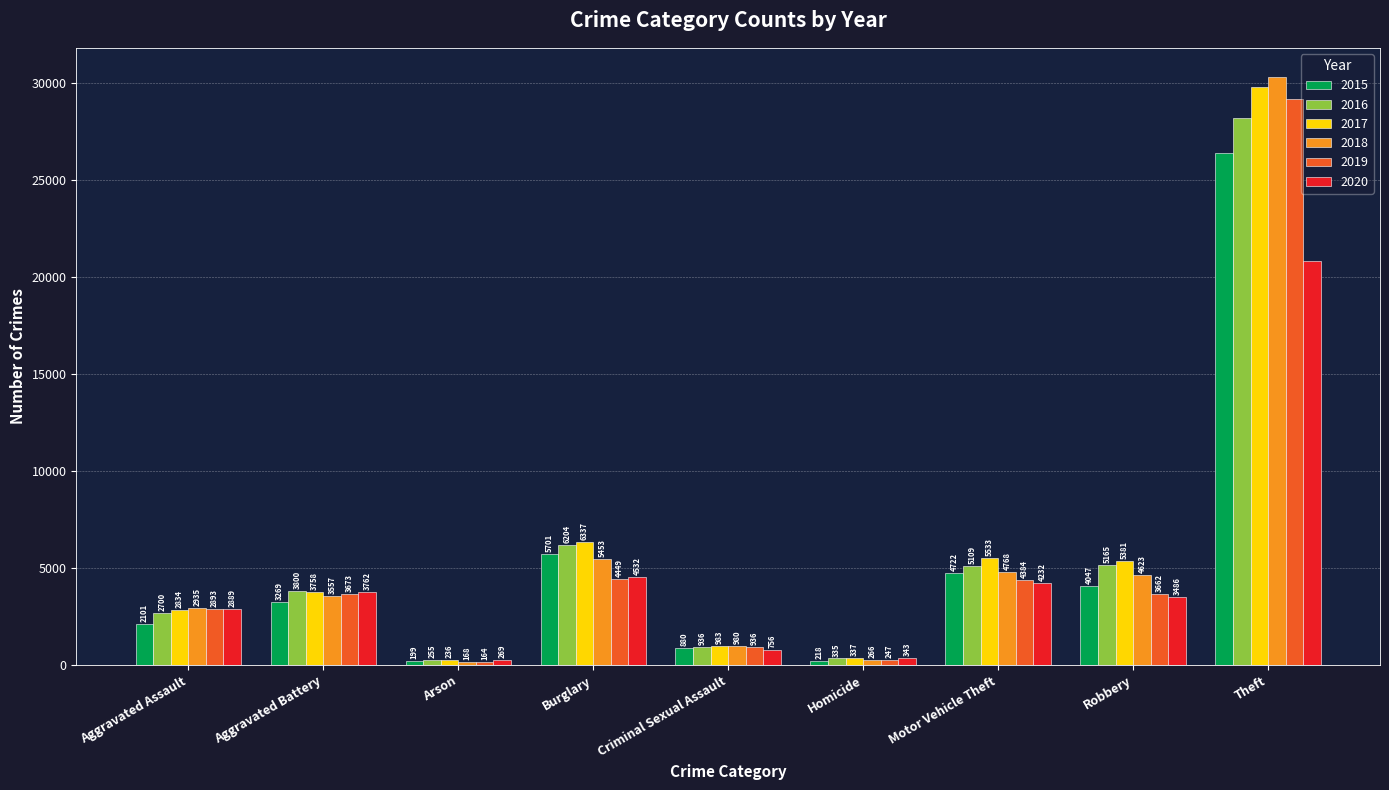

Reading left to right, extract all data points from this chart.

2015: Aggravated Assault=2101	Aggravated Battery=3269	Arson=199	Burglary=5701	Criminal Sexual Assault=880	Homicide=218	Motor Vehicle Theft=4722	Robbery=4047	Theft=26394
2016: Aggravated Assault=2700	Aggravated Battery=3800	Arson=255	Burglary=6204	Criminal Sexual Assault=936	Homicide=335	Motor Vehicle Theft=5109	Robbery=5165	Theft=28158
2017: Aggravated Assault=2834	Aggravated Battery=3758	Arson=236	Burglary=6337	Criminal Sexual Assault=983	Homicide=337	Motor Vehicle Theft=5533	Robbery=5381	Theft=29790
2018: Aggravated Assault=2935	Aggravated Battery=3557	Arson=168	Burglary=5453	Criminal Sexual Assault=980	Homicide=266	Motor Vehicle Theft=4768	Robbery=4623	Theft=30281
2019: Aggravated Assault=2893	Aggravated Battery=3673	Arson=164	Burglary=4449	Criminal Sexual Assault=936	Homicide=247	Motor Vehicle Theft=4384	Robbery=3662	Theft=29138
2020: Aggravated Assault=2889	Aggravated Battery=3762	Arson=269	Burglary=4532	Criminal Sexual Assault=756	Homicide=343	Motor Vehicle Theft=4232	Robbery=3486	Theft=20836